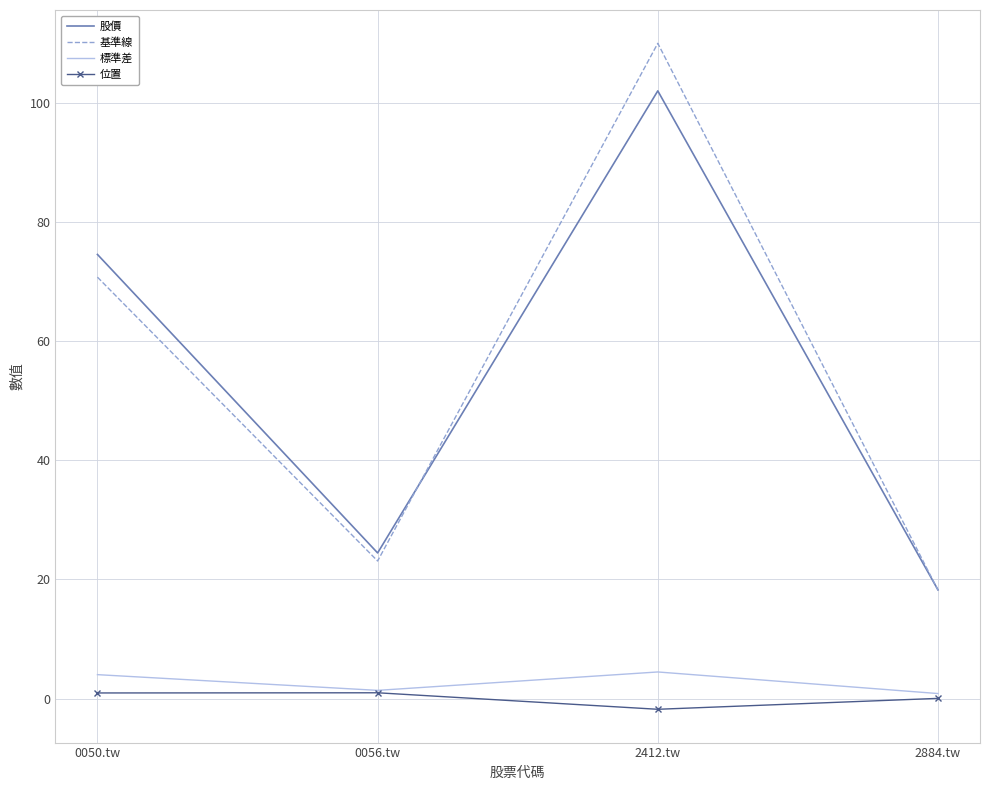

How many values in the 基準線 series exceed 70?

2